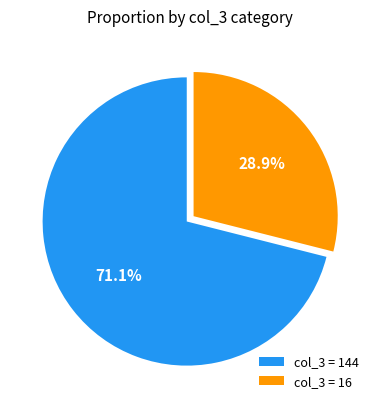

Which category has the biggest portion of the pie?

col_3 = 144